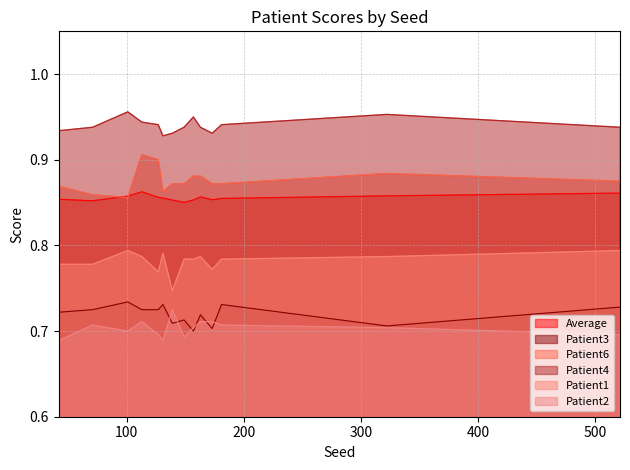

In Patient2, how many points are higher than both neighbors (excluding endpoints)?

3